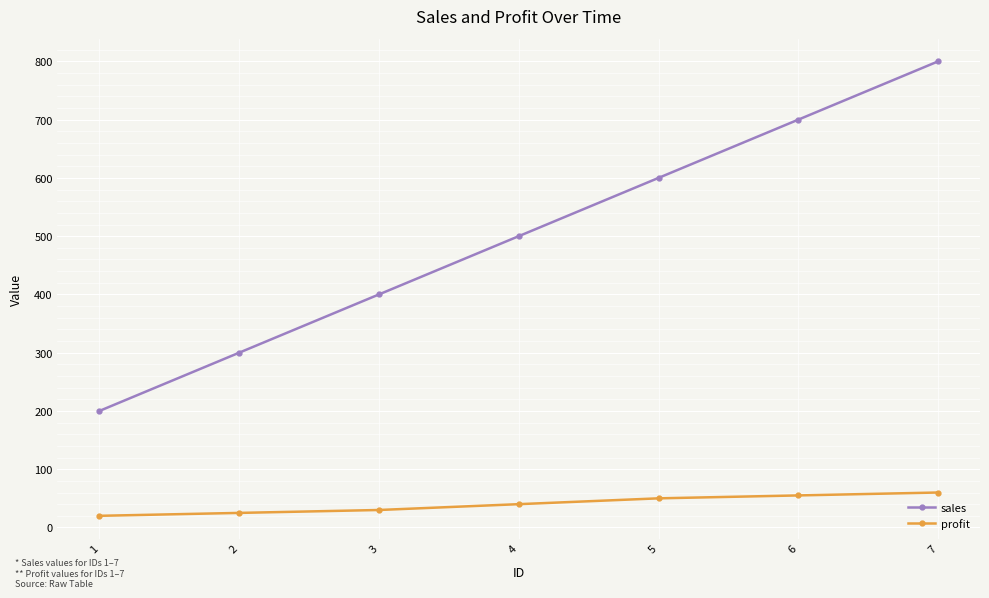

How many series are shown in this chart?

2